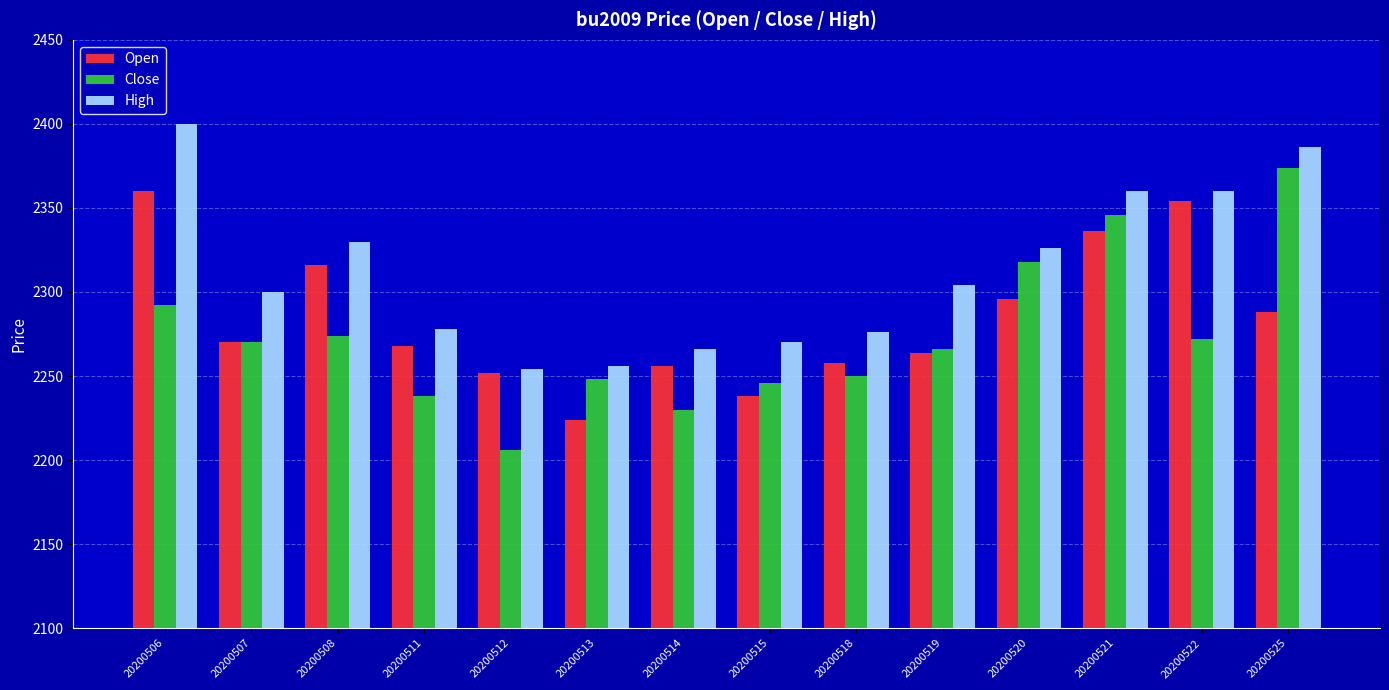

What is the maximum value shown in the chart?

2400